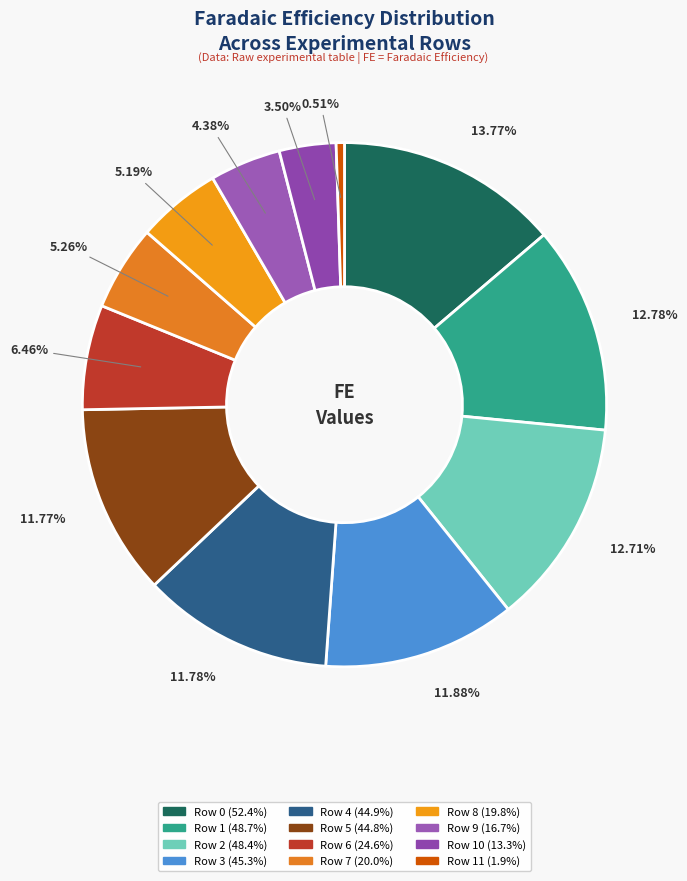

How many slices are in this pie chart?

12